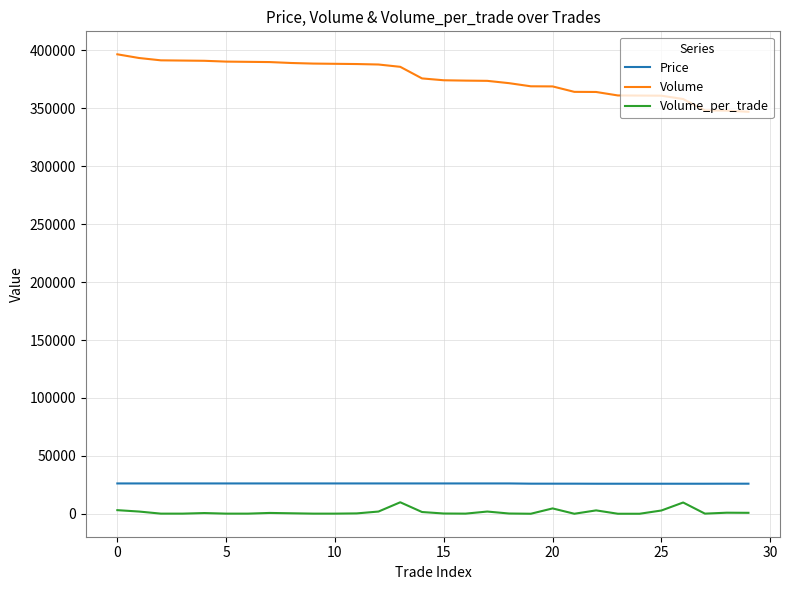

Which series has the largest range (max minus min)?

Volume